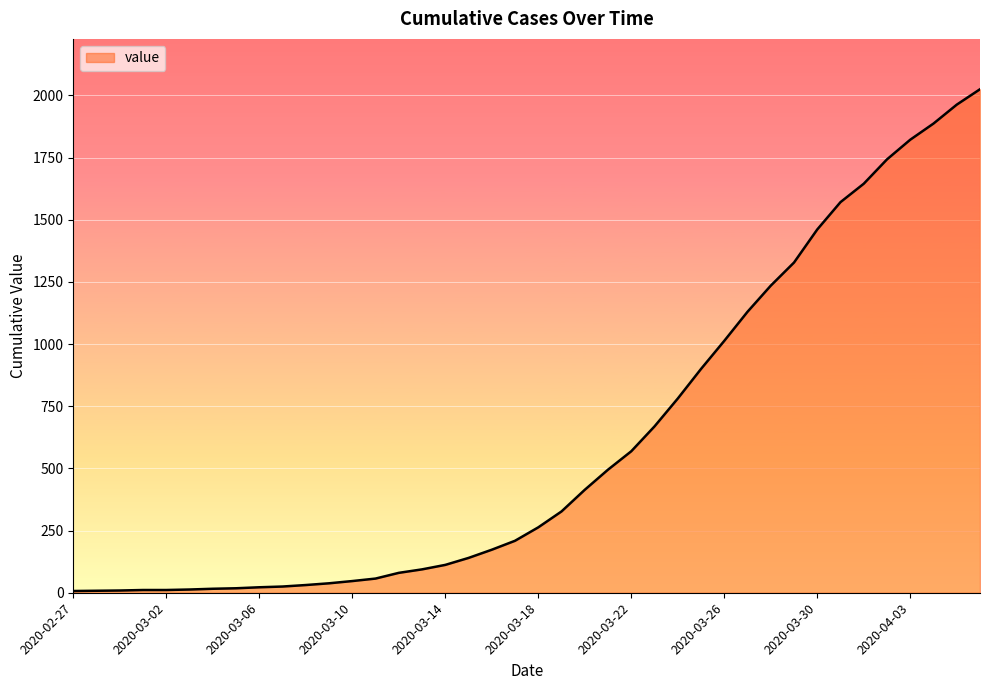

What is the difference between the maximum and minimum values?

2018